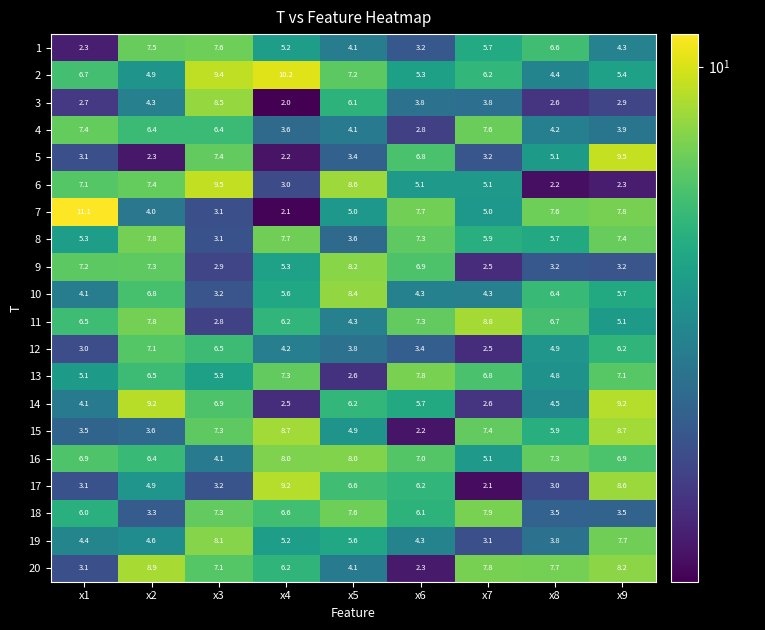

What is the difference between the maximum and minimum values in the 6 series?

7.3